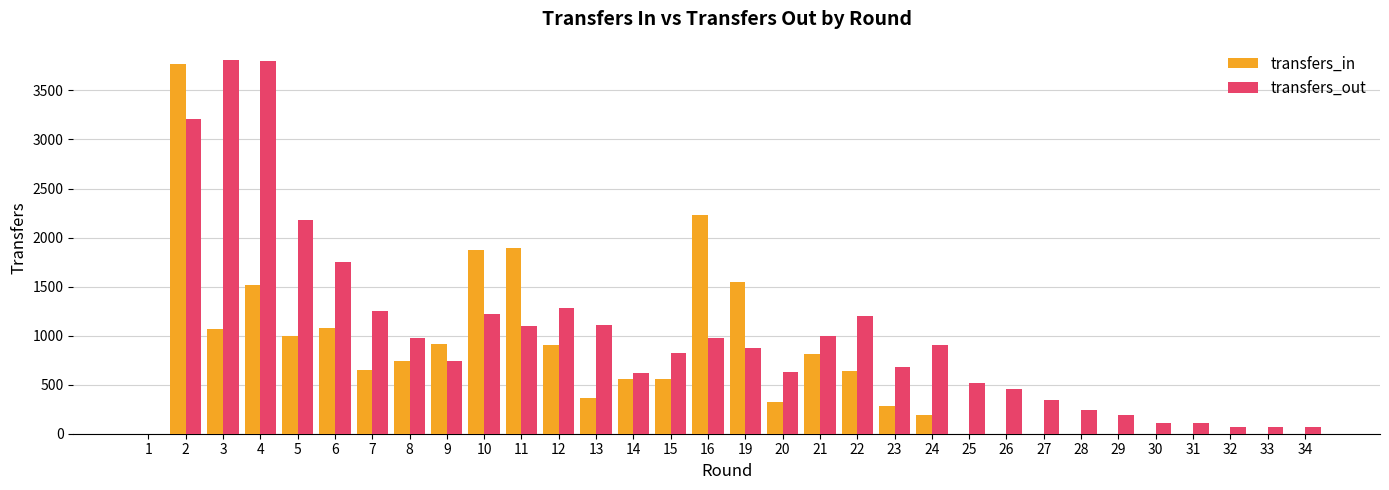

What is the greatest value displayed?

3807